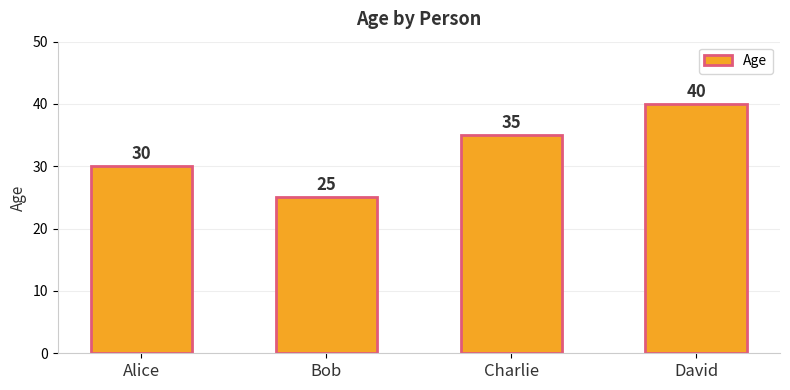

Reading left to right, extract all data points from this chart.

30	25	35	40